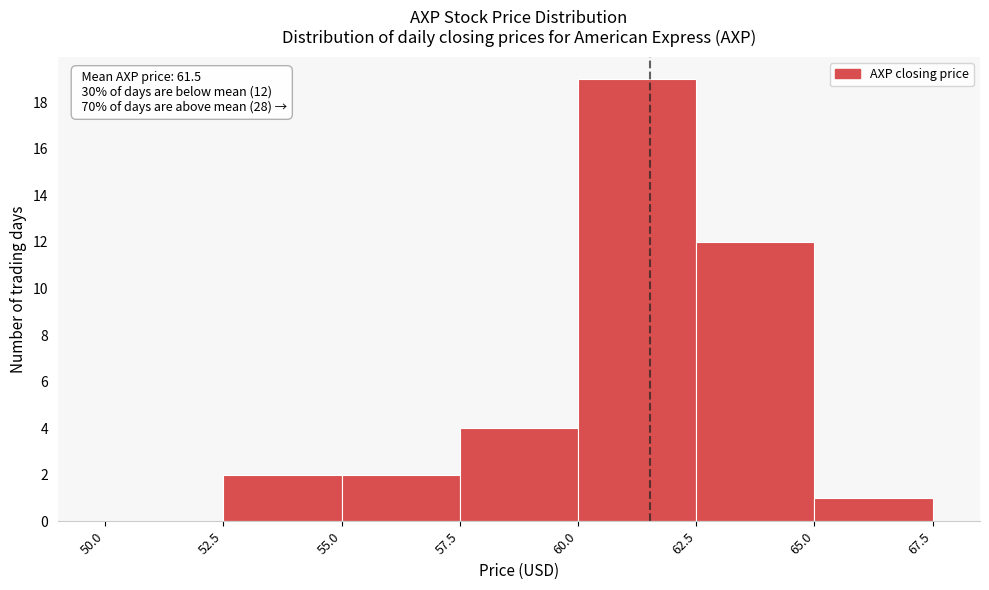

Which range on the x-axis has the tallest bar?

60.0 to 62.5